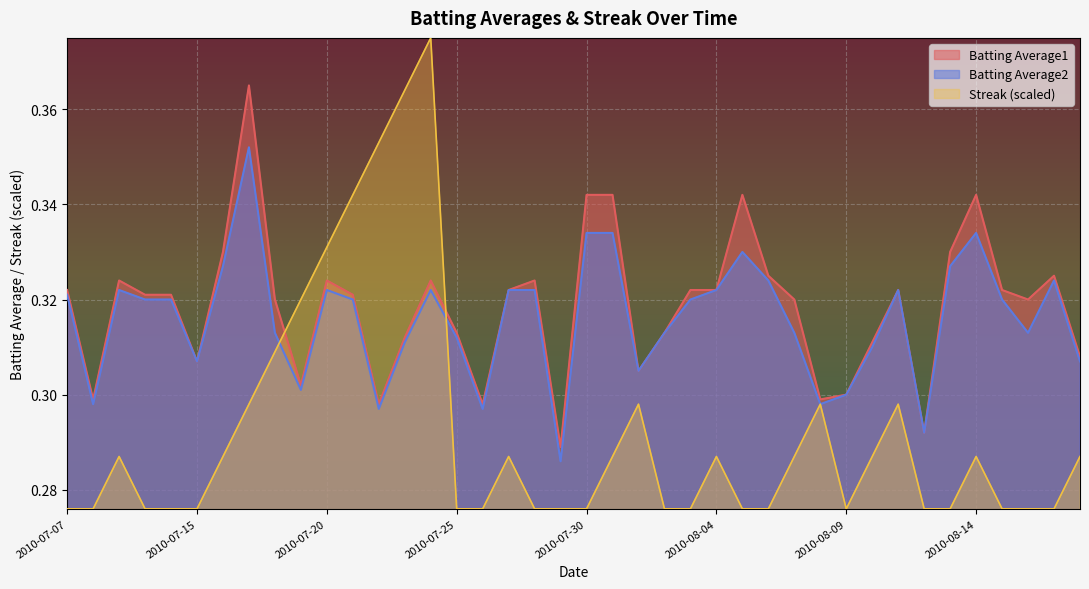

What is the label of the 28th point from the right?

2010-07-22